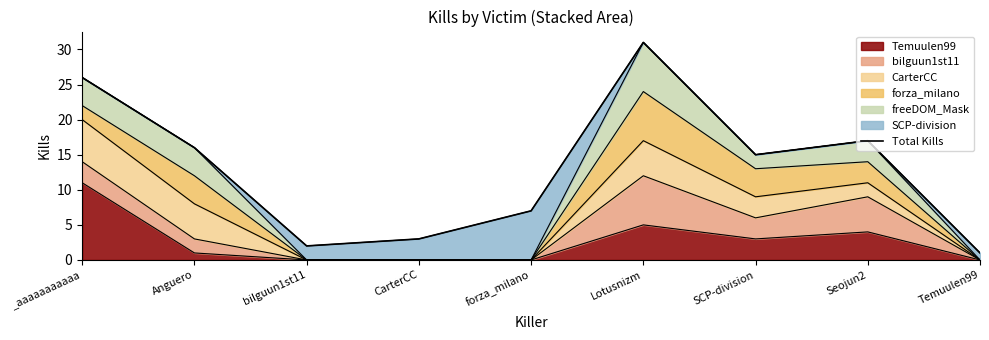

Which has a higher value, Lotusnizm or Anguero?

Lotusnizm